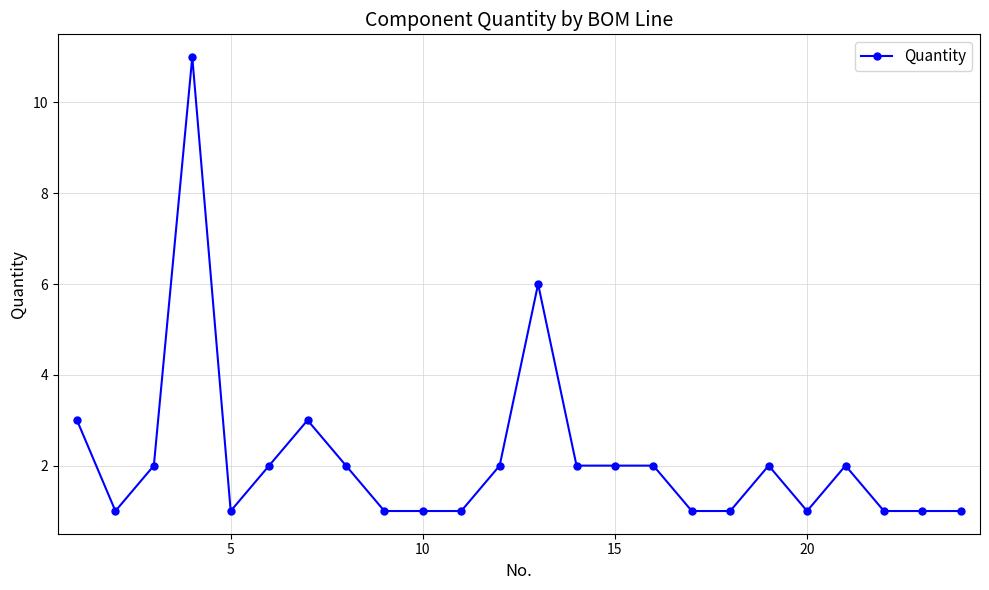

What is the sum of all values?

52